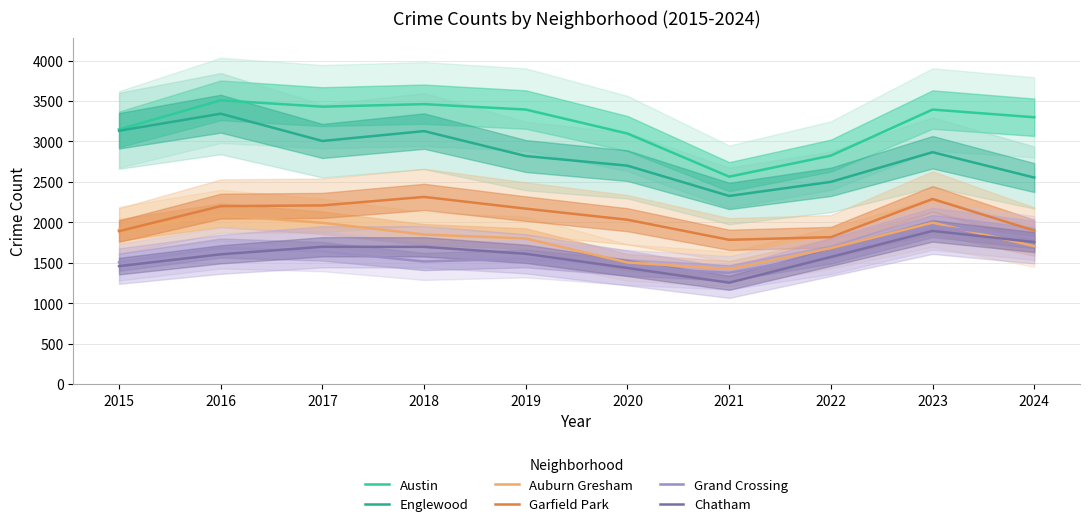

Read the Auburn Gresham value at 2022, to the nearest 50.

1700